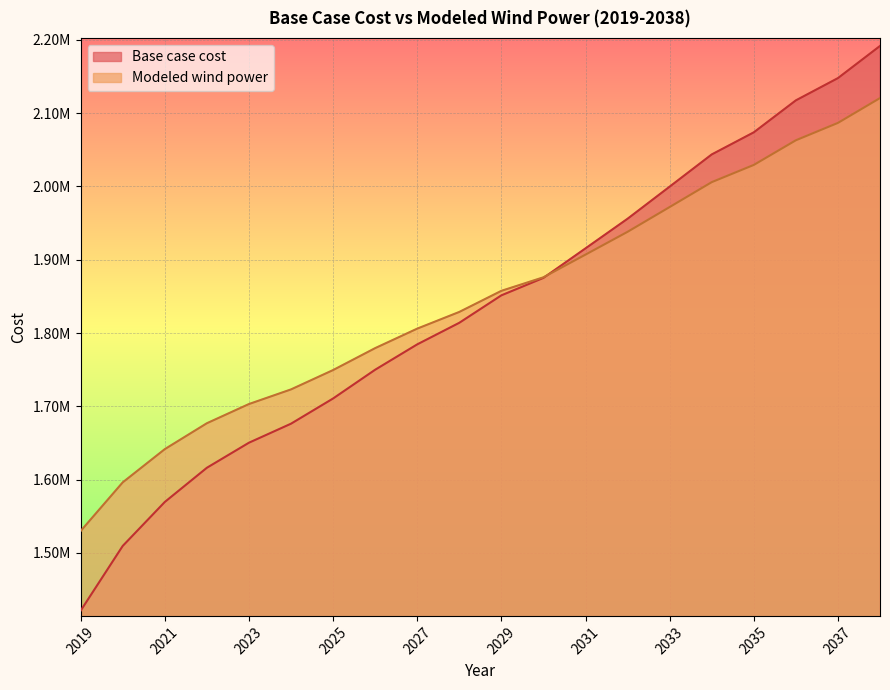

What is the sum of all Modeled wind power values?

36890686.7